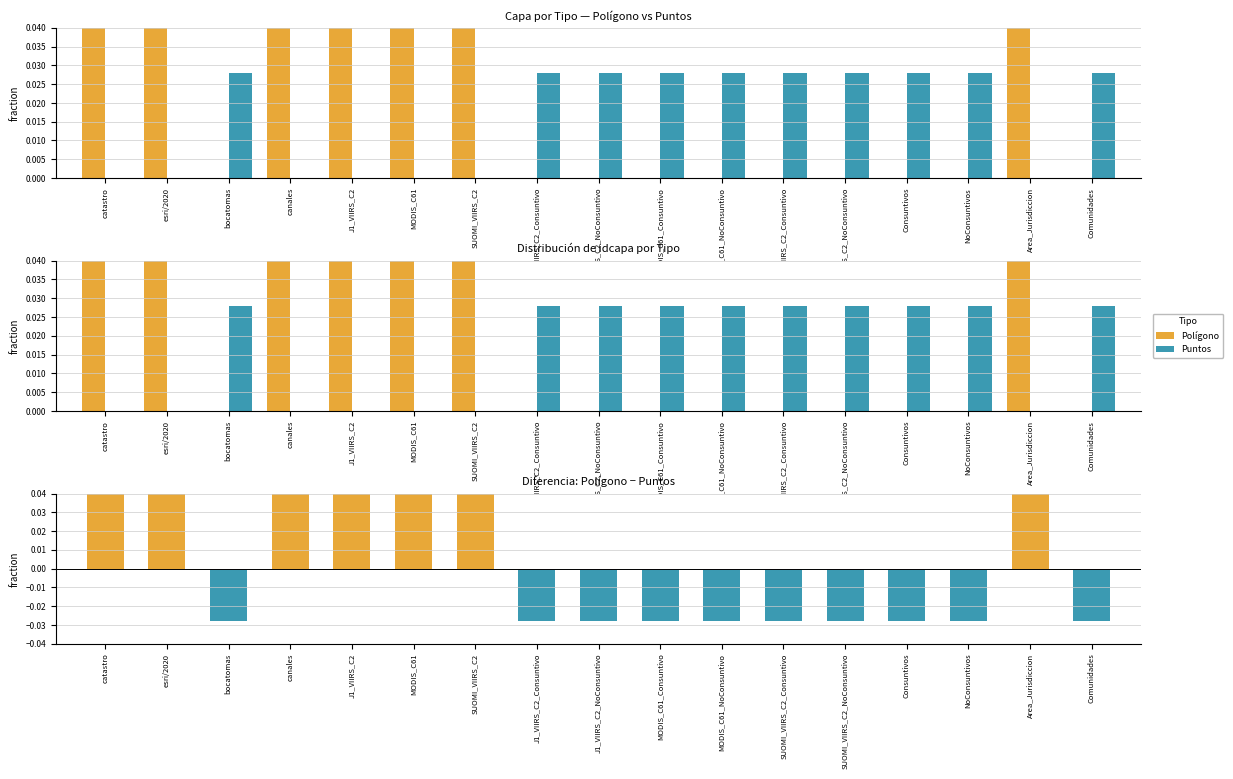

What is the difference between the second highest and second lowest values in the Polígono − Puntos series?

0.1